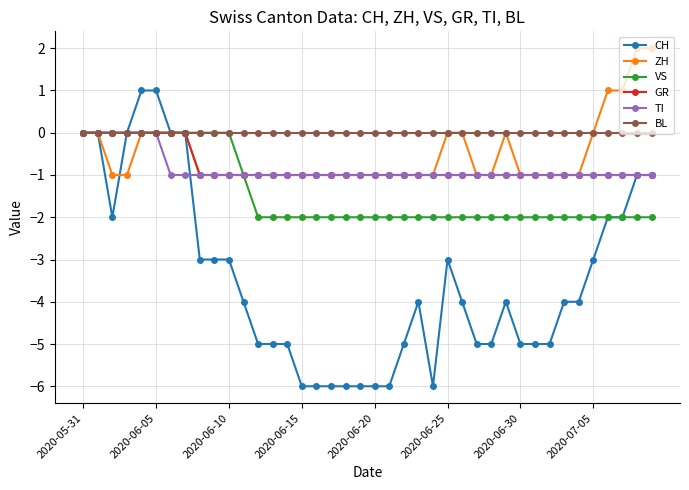

Which series has the largest total across all categories?

BL